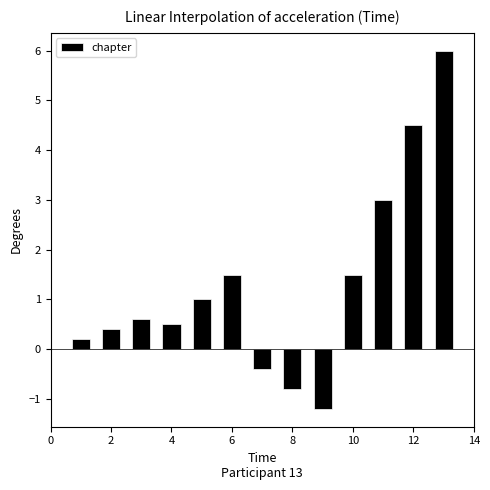

What is the value of the 11th bar from the left?

3.0